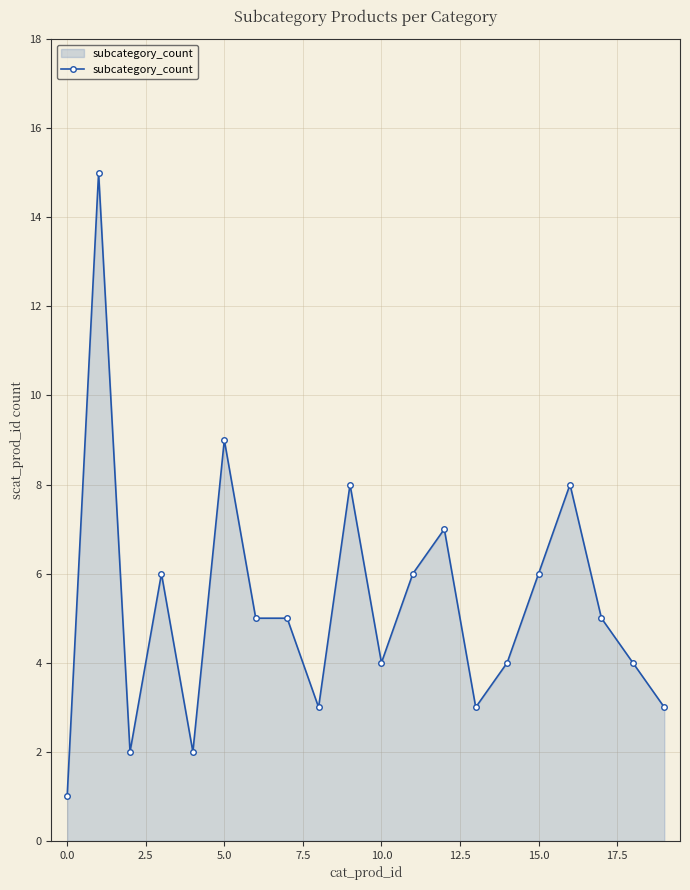

What is the sum of all values?

106